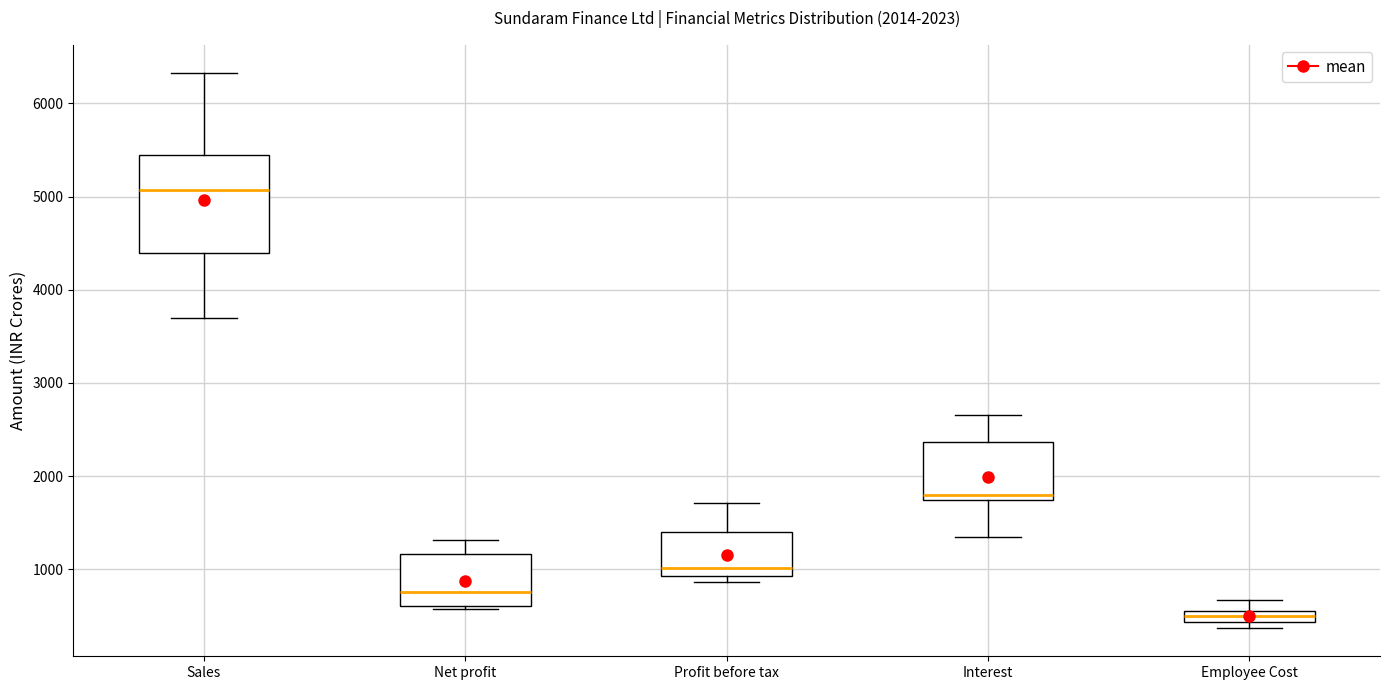

Where does the median line of the box for Net profit sit on the y-axis? The values are not printed on the chart, so give them approximately, as read against the axis.

800